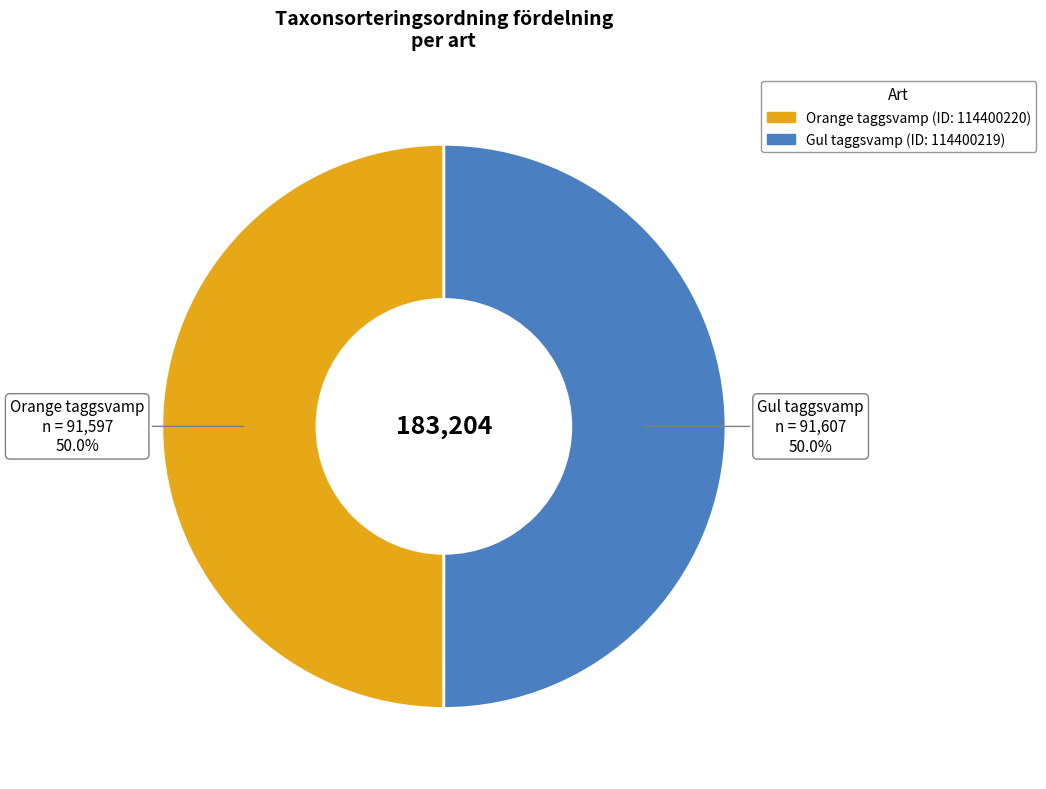

Is the sum of Gul taggsvamp and Orange taggsvamp greater than half?

Yes